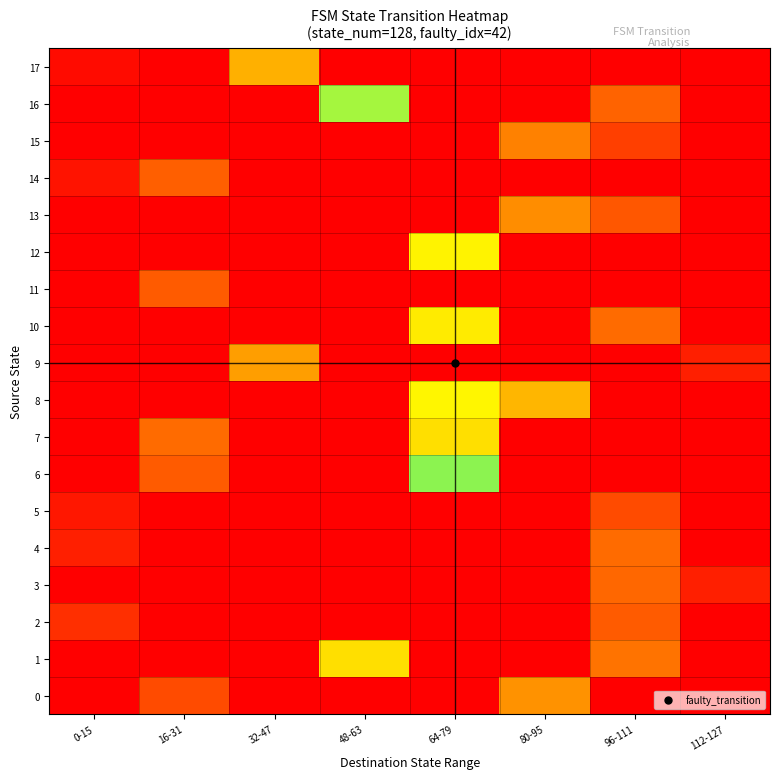

Rank the series at 16-31 from lowest to highest value.

1, 2, 3, 4, 5, 8, 9, 10, 12, 13, 15, 16, 17, 0, 6, 11, 14, 7